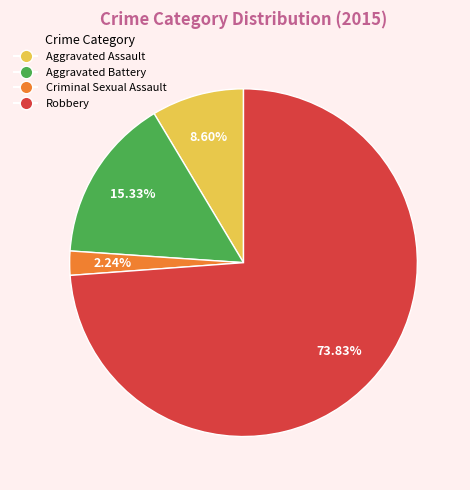

Approximately how many times larger is the value at Aggravated Assault compared to Aggravated Battery?

0.6